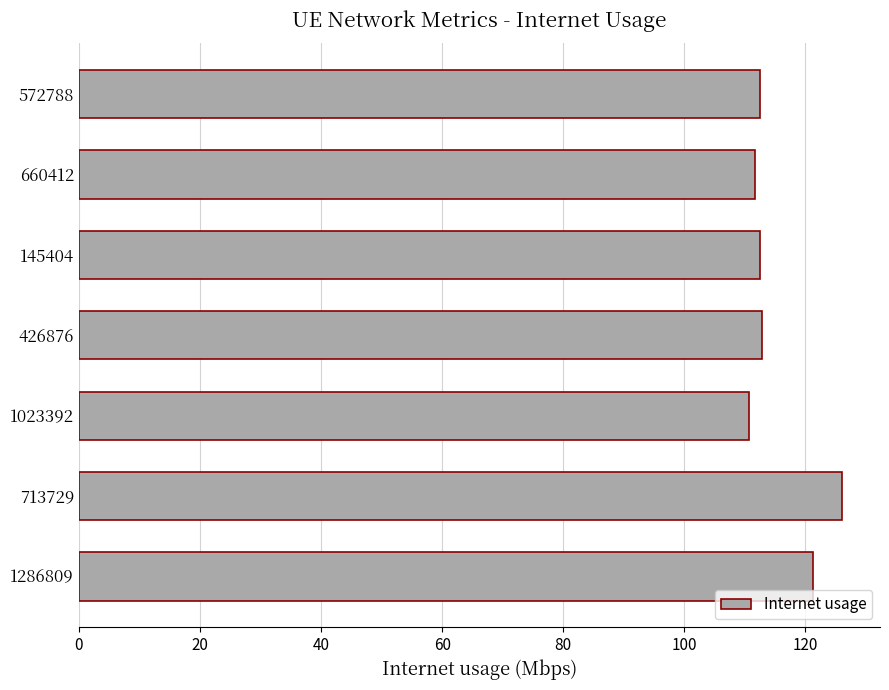

Approximately how many times larger is the value at 426876 compared to 145404?

1.0